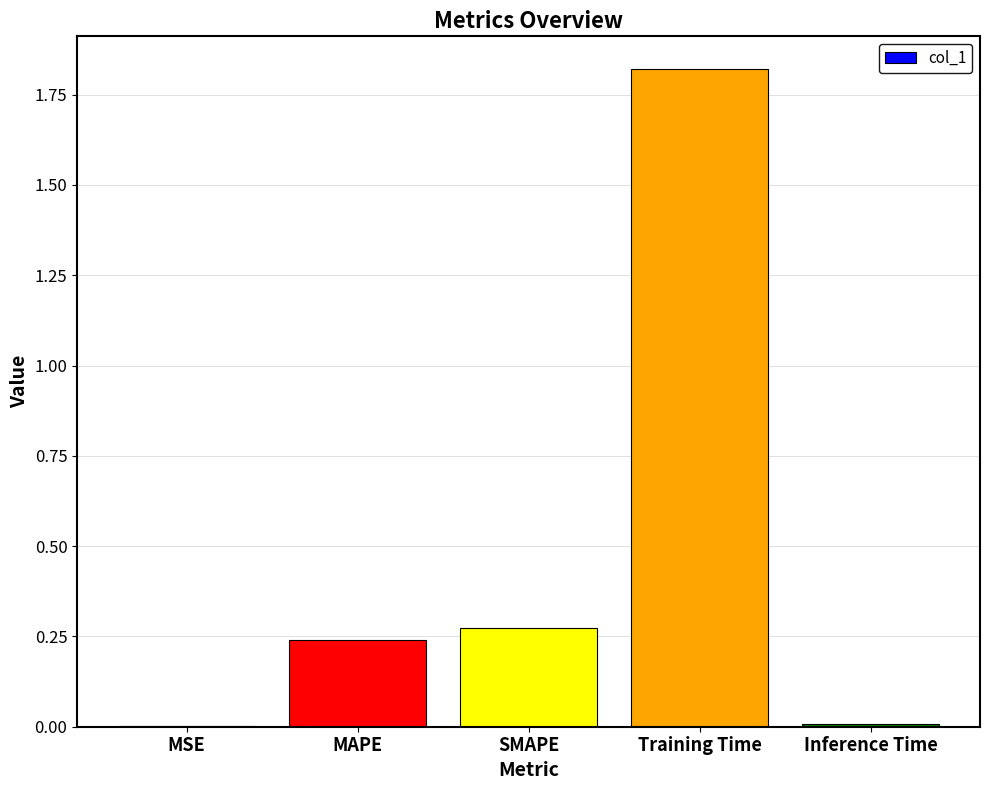

Is it true that the value at Training Time is 1.2?

False